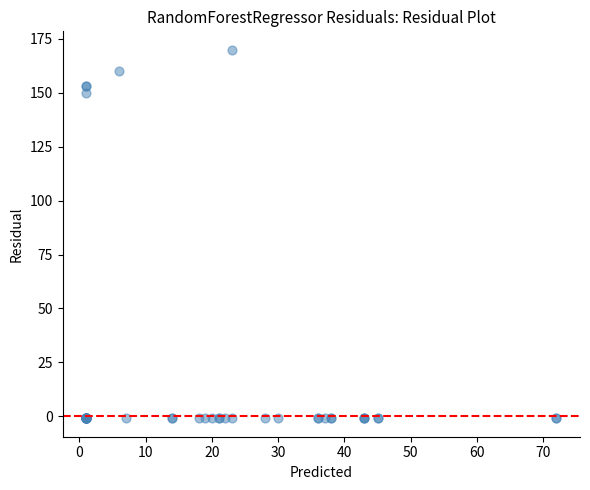

What Y value in the scatter plot is closest to 84?

150